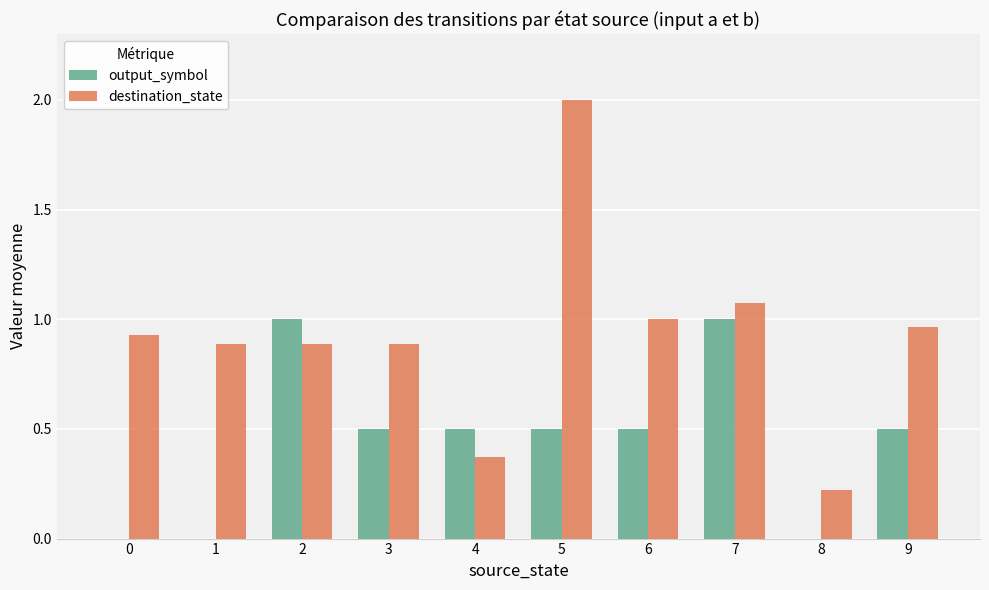

True or false: destination_state has a value of 0.5 at 2.

False